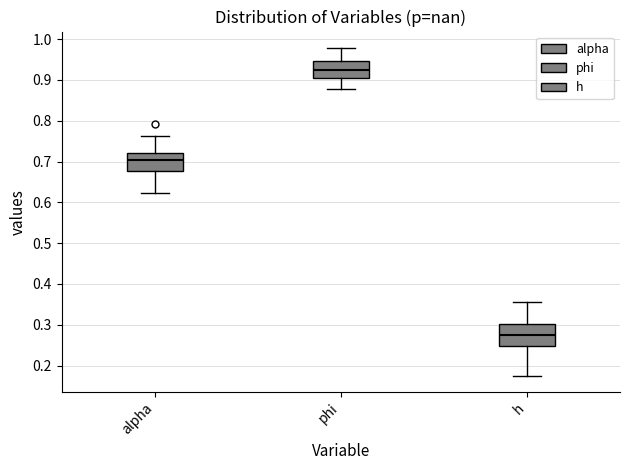

Reading left to right, read every box against the y-axis: the position of its median line, the range the box covers, and the ends of its whiskers. The values are not printed on the chart, so give them approximately, as read against the axis.

alpha: median 0.70, box 0.68 to 0.72, whiskers 0.62 to 0.76
phi: median 0.93, box 0.91 to 0.95, whiskers 0.88 to 0.98
h: median 0.27, box 0.25 to 0.30, whiskers 0.18 to 0.36